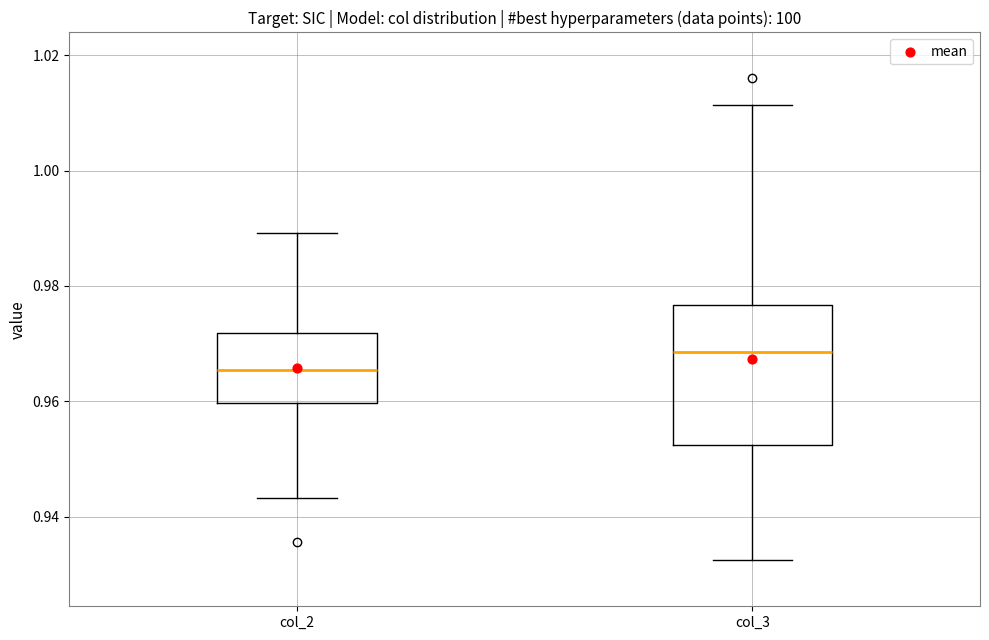

Where is the lower edge of the box for col_2 on the y-axis? The values are not printed on the chart, so give them approximately, as read against the axis.

0.960